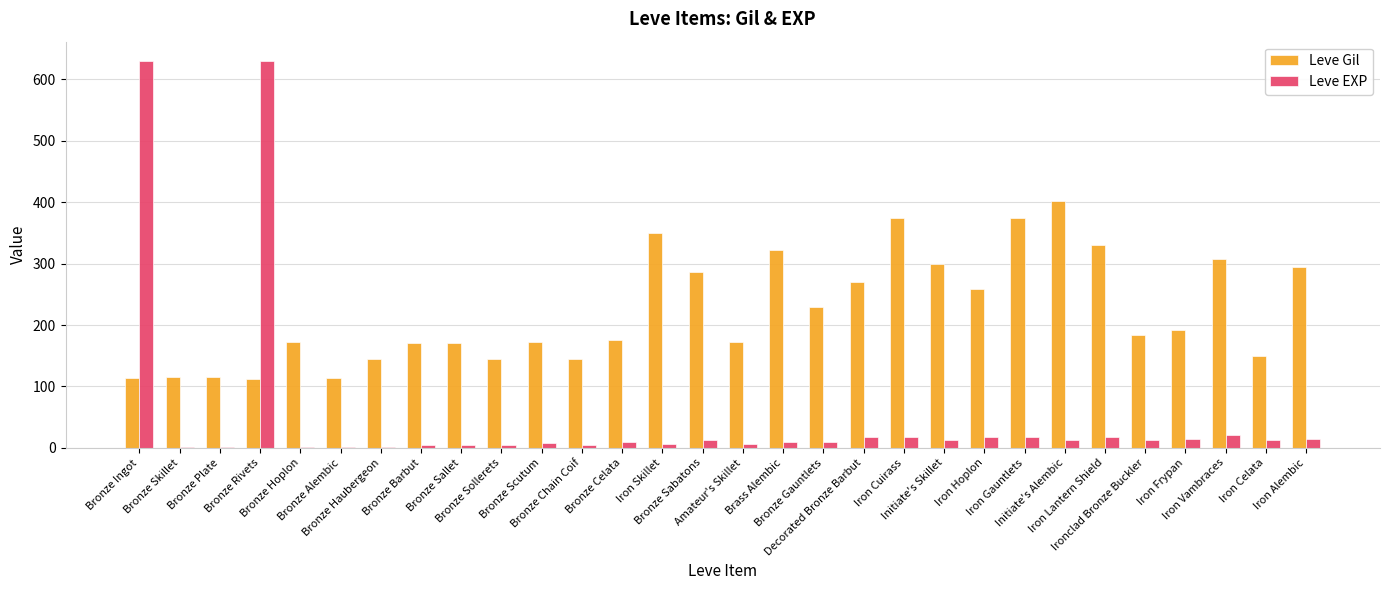

How many data points does each series have?

30